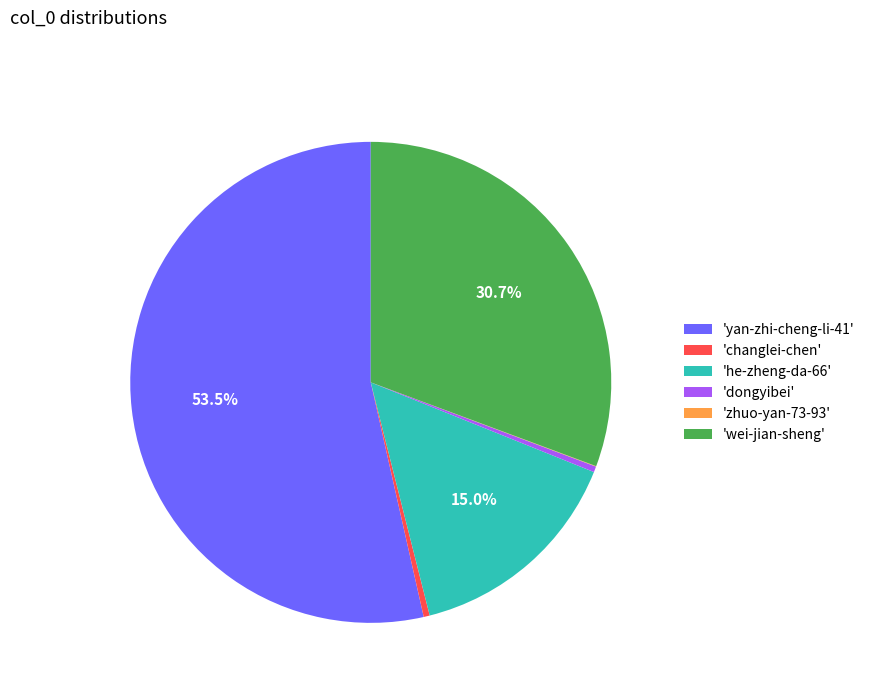

Approximately how many times larger is the value at 'wei-jian-sheng' compared to 'he-zheng-da-66'?

2.0